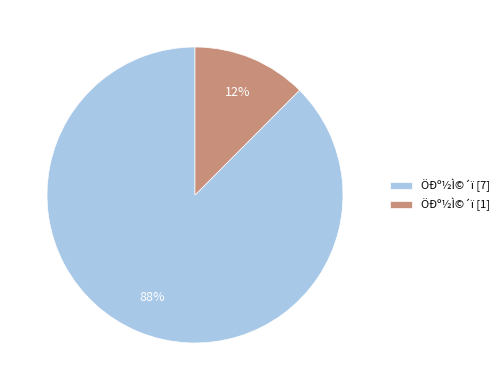

How many segments does this pie chart have?

2